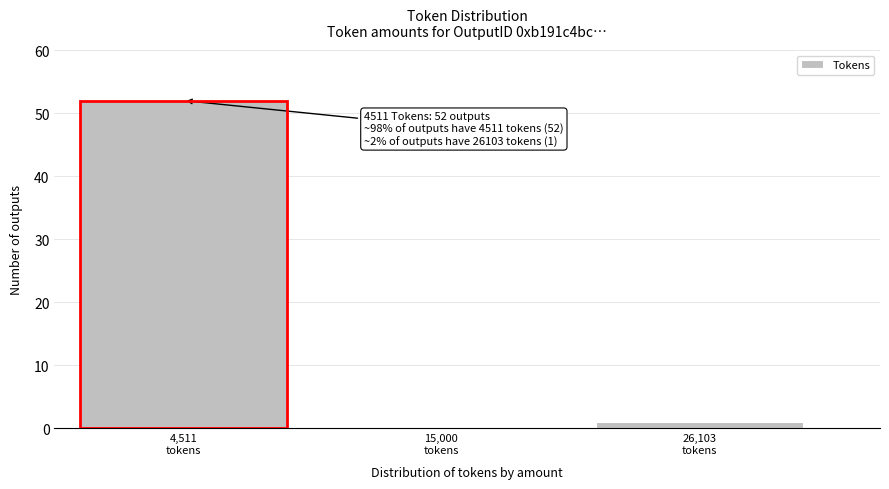

What is the greatest value displayed?

52